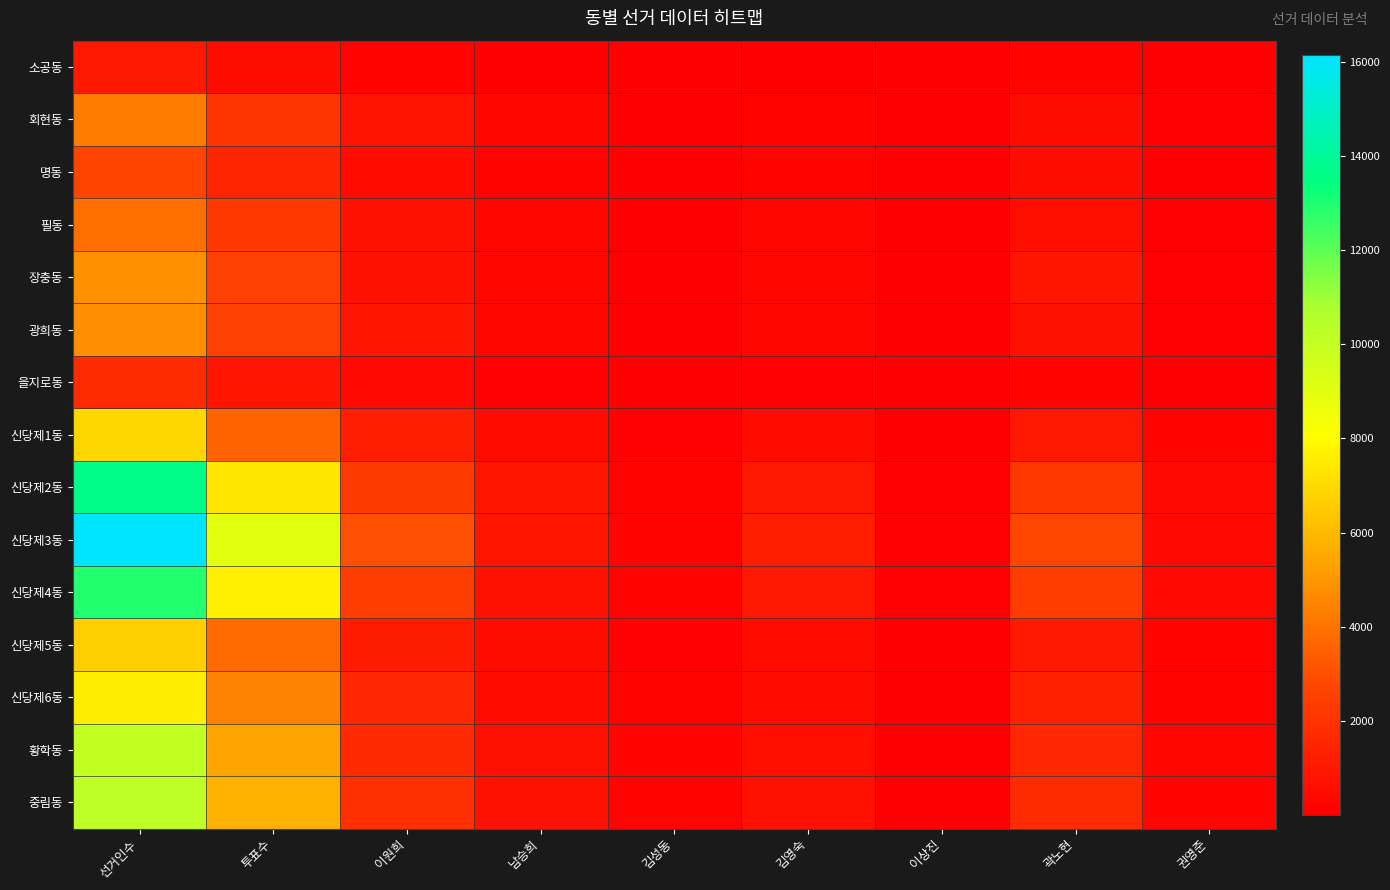

Reading left to right, extract all data points from this chart.

소공동: 선거인수=997	투표수=531	이원희=170	남승희=53	김성동=15	김영숙=56	이상진=7	곽노현=190	권영준=22
회현동: 선거인수=4243	투표수=2139	이원희=813	남승희=276	김성동=58	김영숙=208	이상진=41	곽노현=526	권영준=110
명동: 선거인수=2696	투표수=1482	이원희=453	남승희=160	김성동=42	김영숙=167	이상진=18	곽노현=513	권영준=57
필동: 선거인수=3885	투표수=2234	이원희=702	남승희=266	김성동=50	김영숙=290	이상진=29	곽노현=632	권영준=111
장충동: 선거인수=4844	투표수=2567	이원희=743	남승희=302	김성동=68	김영숙=311	이상진=34	곽노현=889	권영준=107
광희동: 선거인수=4791	투표수=2531	이원희=930	남승희=306	김성동=57	김영숙=264	이상진=29	곽노현=679	권영준=101
을지로동: 선거인수=1756	투표수=862	이원희=363	남승희=119	김성동=18	김영숙=89	이상진=18	곽노현=173	권영준=34
신당제1동: 선거인수=6920	투표수=3546	이원희=1158	남승희=450	김성동=107	김영숙=456	이상진=29	곽노현=961	권영준=165
신당제2동: 선거인수=13694	투표수=7342	이원희=2283	남승희=857	김성동=189	김영숙=981	이상진=80	곽노현=2264	권영준=337
신당제3동: 선거인수=16155	투표수=9002	이원희=2994	남승희=912	김성동=256	김영숙=1178	이상진=108	곽노현=2720	권영준=405
신당제4동: 선거인수=12878	투표수=7621	이원희=2453	남승희=748	김성동=186	김영숙=981	이상진=73	곽노현=2397	권영준=323
신당제5동: 선거인수=6677	투표수=3743	이원희=1098	남승희=523	김성동=113	김영숙=459	이상진=68	곽노현=1039	권영준=188
신당제6동: 선거인수=7525	투표수=4461	이원희=1539	남승희=496	김성동=154	김영숙=499	이상진=50	곽노현=1311	권영준=193
황학동: 선거인수=10092	투표수=5374	이원희=1674	남승희=684	김성동=215	김영숙=613	이상진=58	곽노현=1530	권영준=275
중림동: 선거인수=10216	투표수=5789	이원희=1886	남승희=710	김성동=158	김영숙=665	이상진=68	곽노현=1756	권영준=239